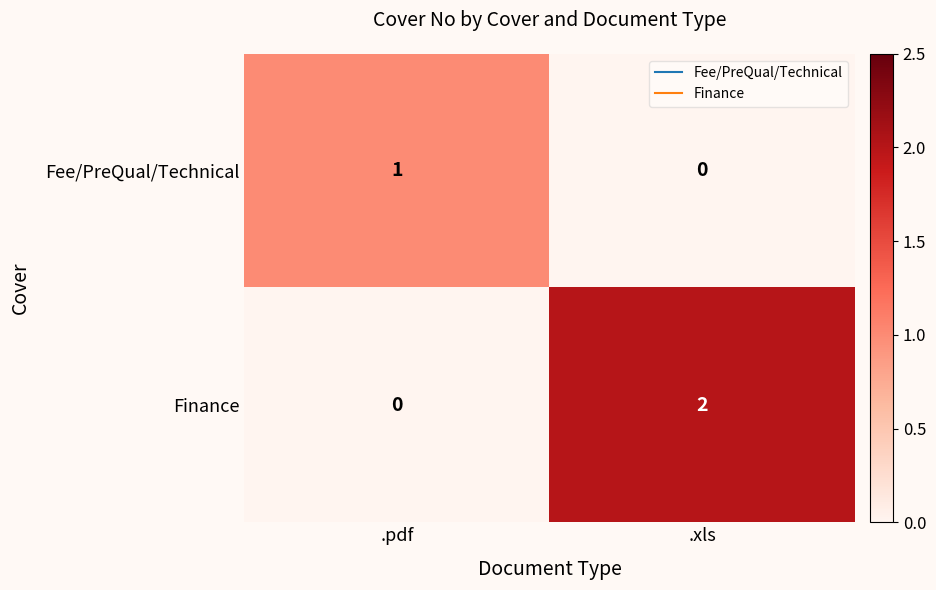

At how many categories does at least one series exceed 0?

2